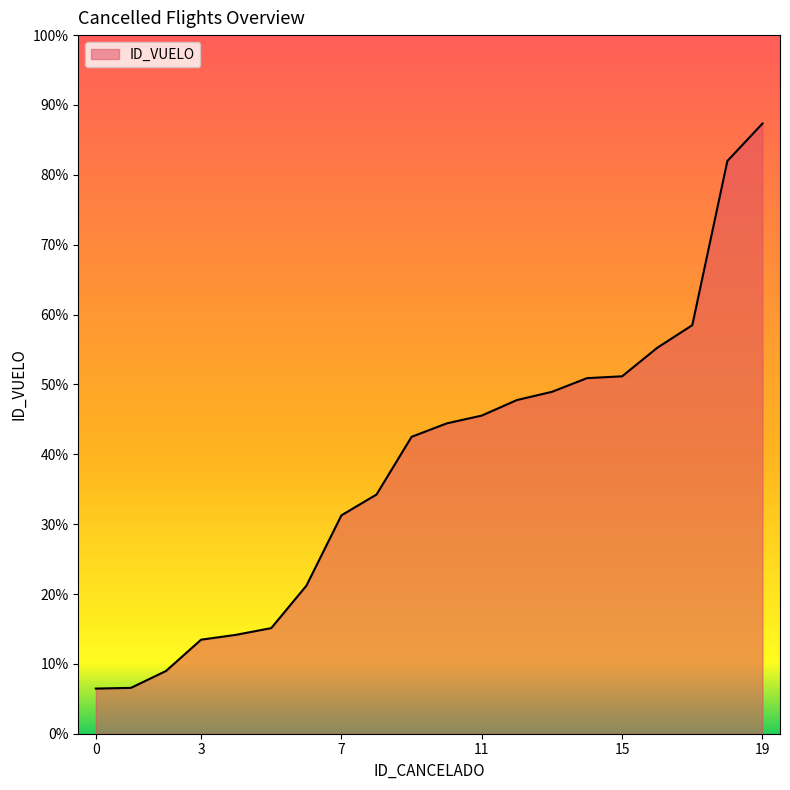

Does the chart display data point markers on the line(s)?

No